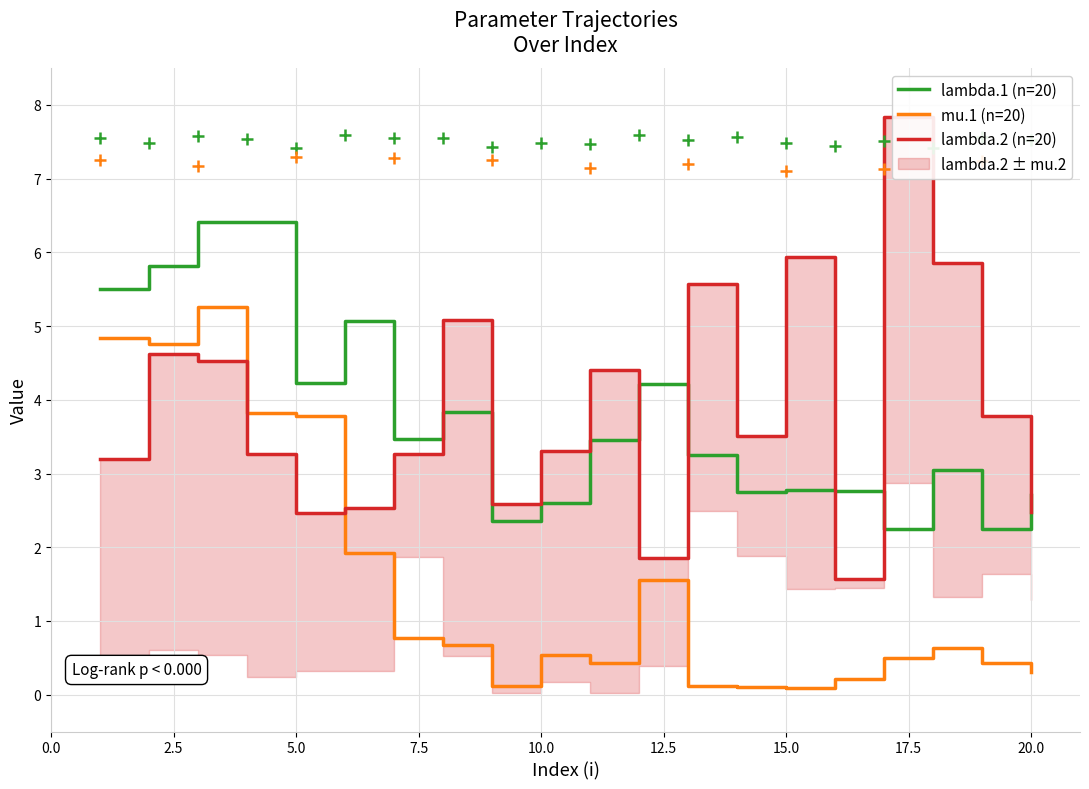

Which series has the largest total across all categories?

lambda.2 (n=20)